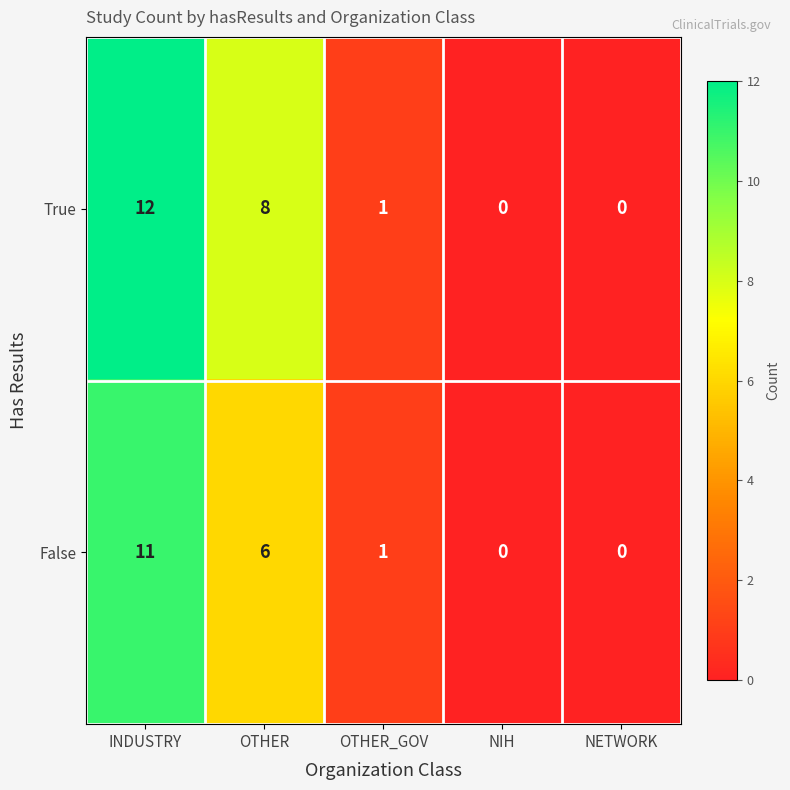

True or false: True has a value of 1 at OTHER_GOV.

True